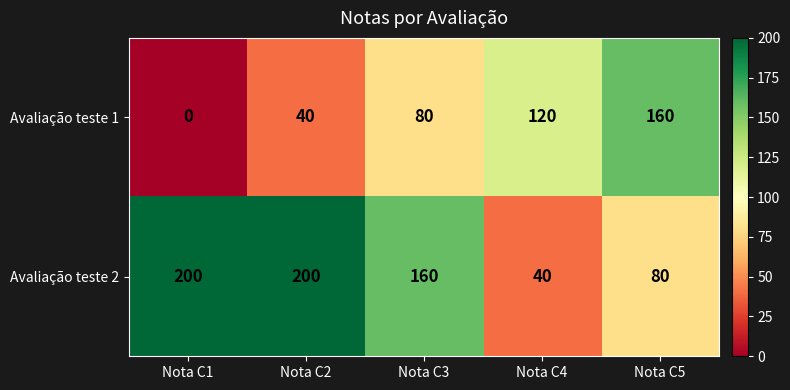

What is the sum of all Avaliação teste 1 values?

400